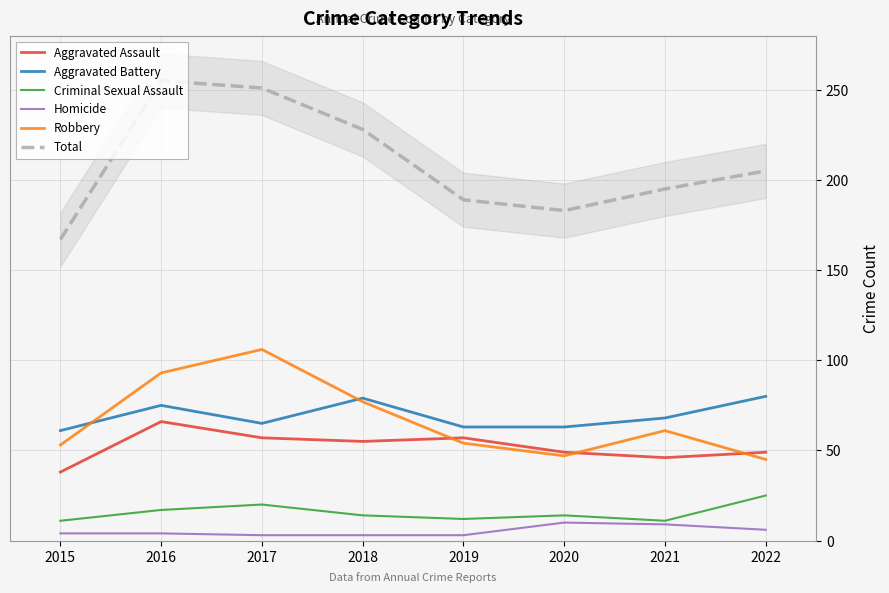

Is this an area chart (filled region under the line)?

No